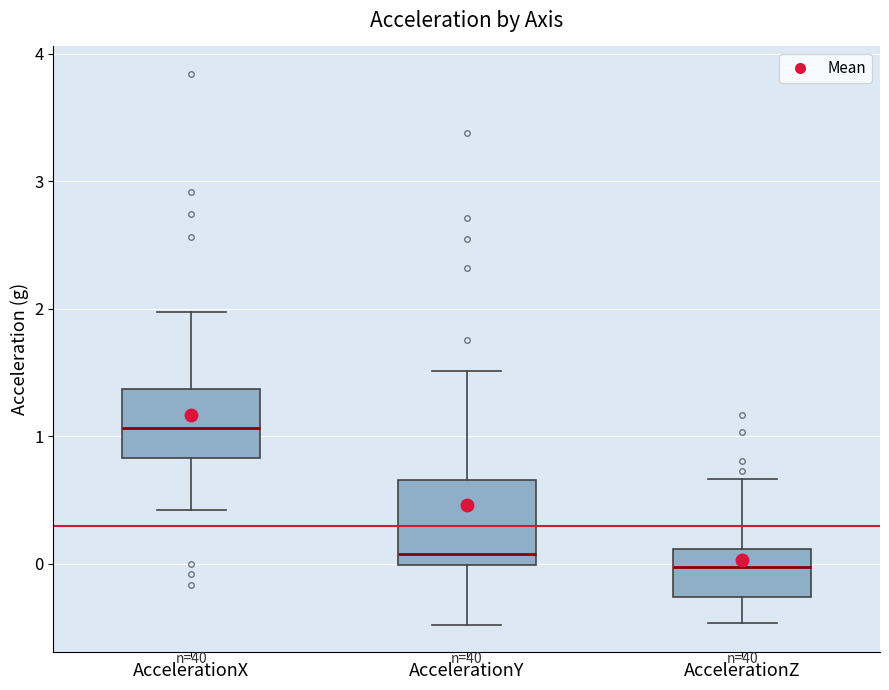

Which box is the tallest, from its lower edge to its upper edge?

AccelerationY